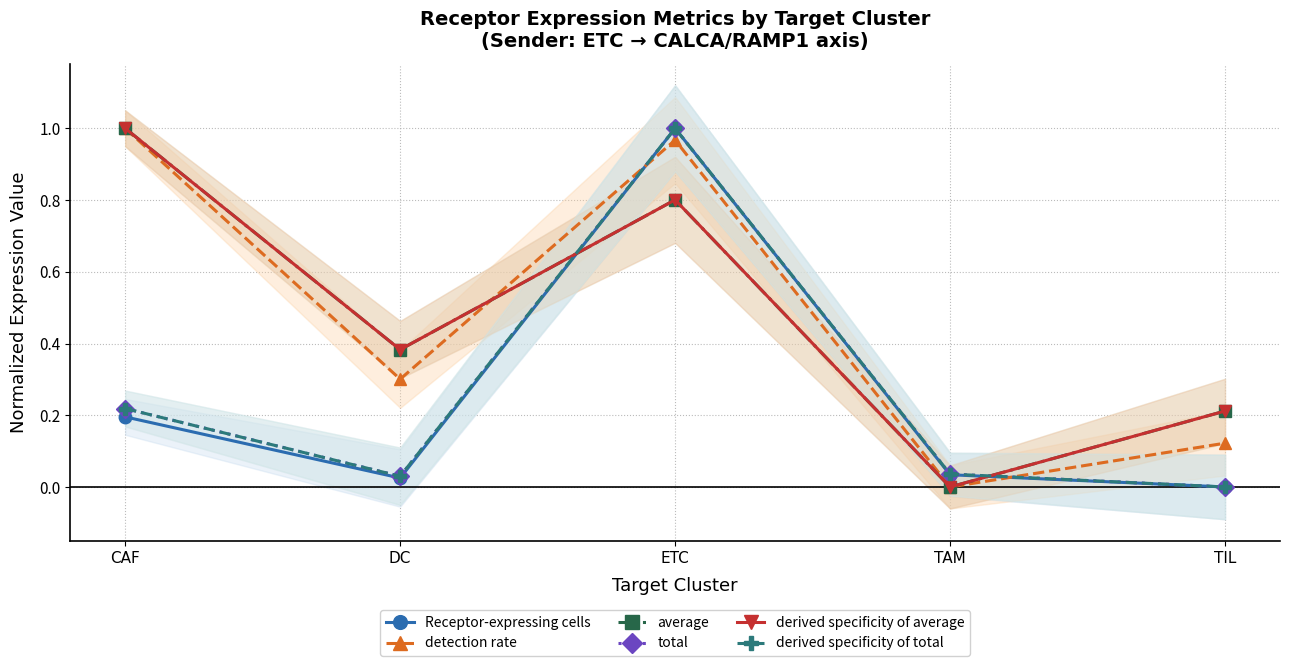

What is the spread (max minus min) of values at CAF?

0.8